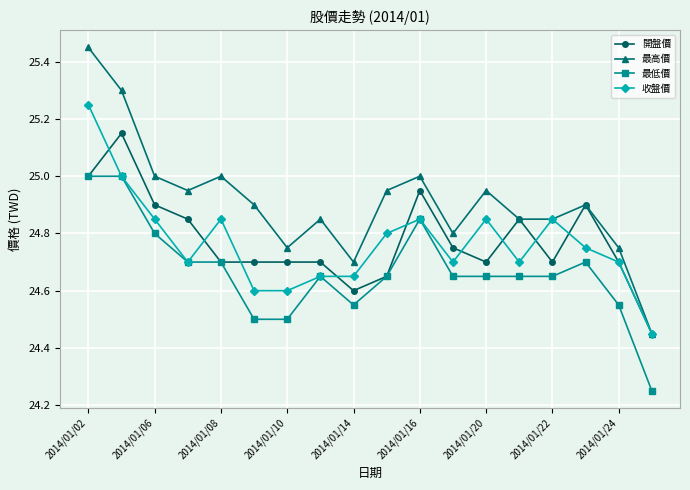

What is the highest value of the 最低價 series?

25.0